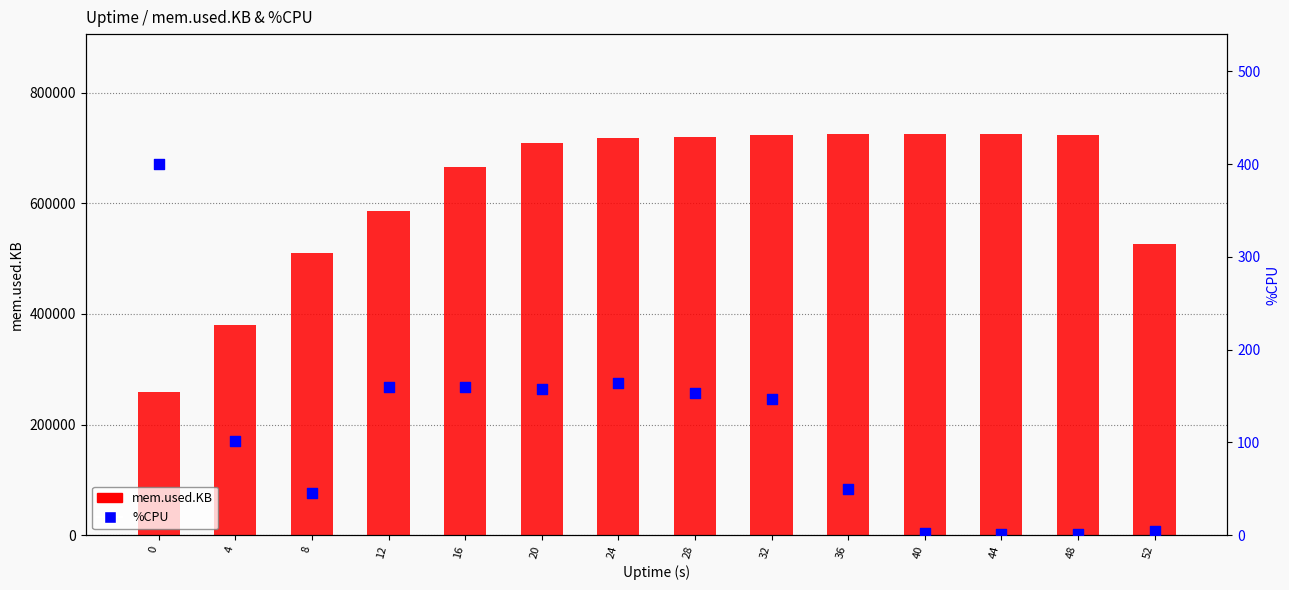

At how many categories does at least one series exceed 62728?

14